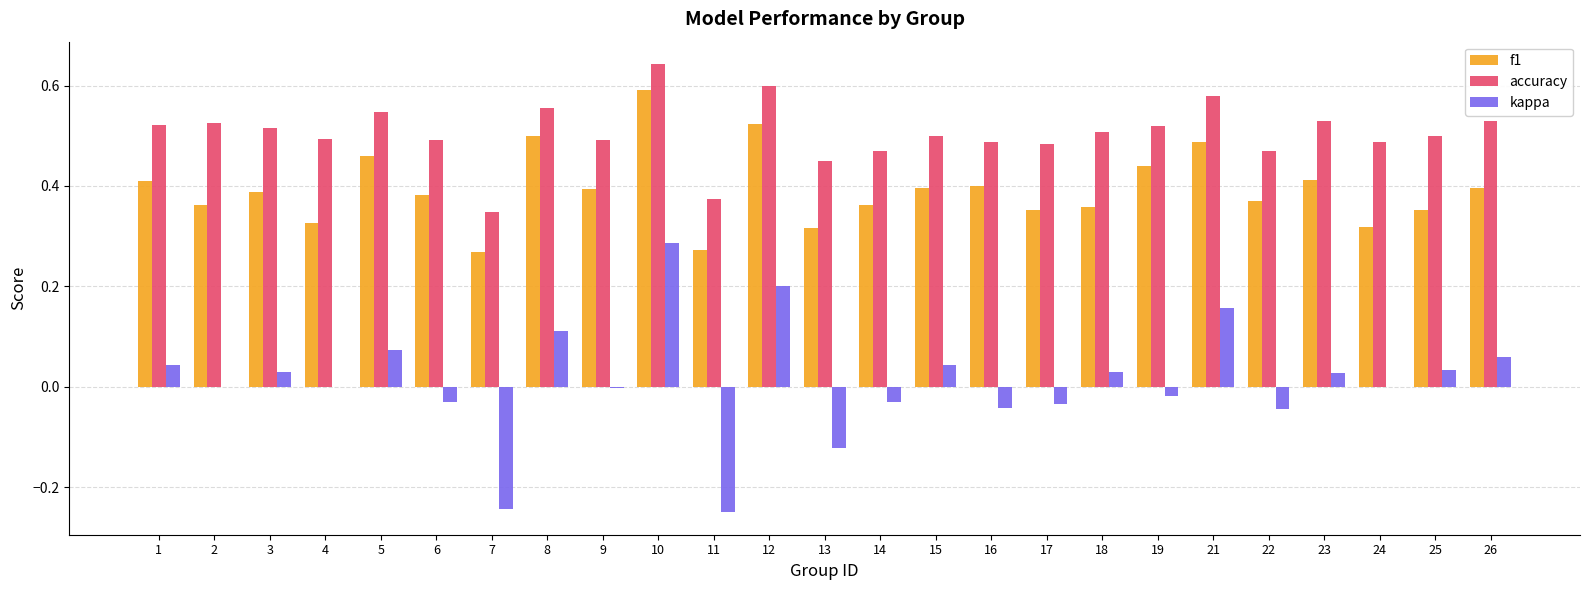

At which category is the sum across all series the highest?

10